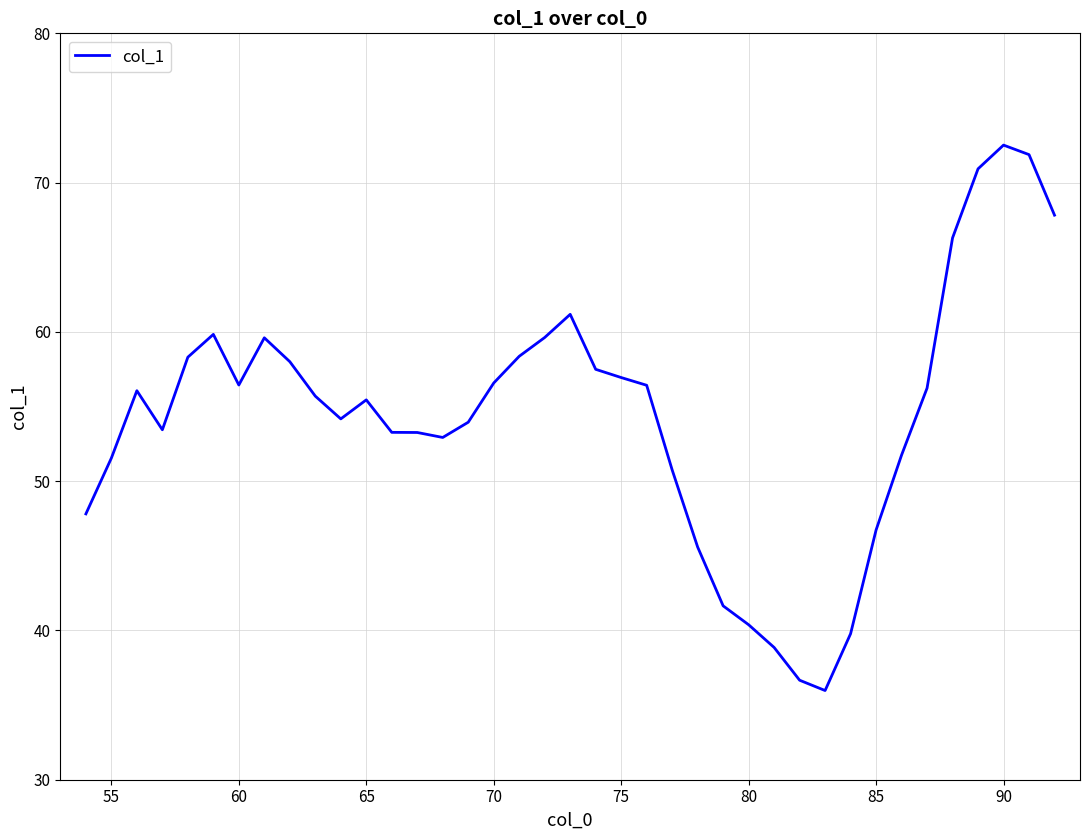

What is the difference between the maximum and minimum values?

36.5